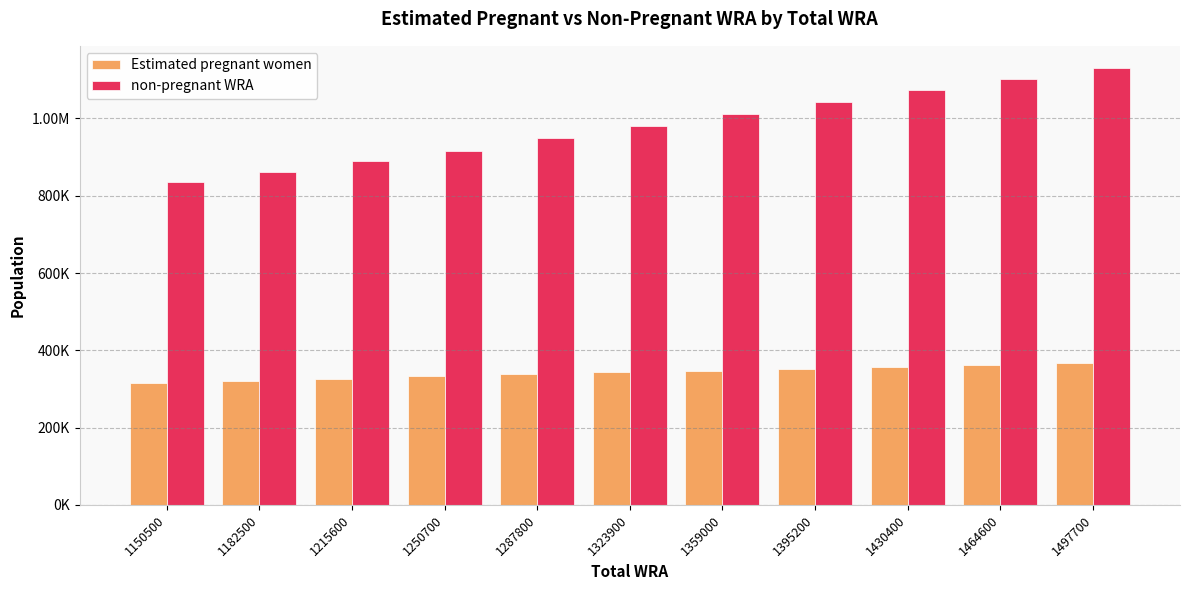

Rank the series by their maximum value, from highest to lowest.

non-pregnant WRA, Estimated pregnant women